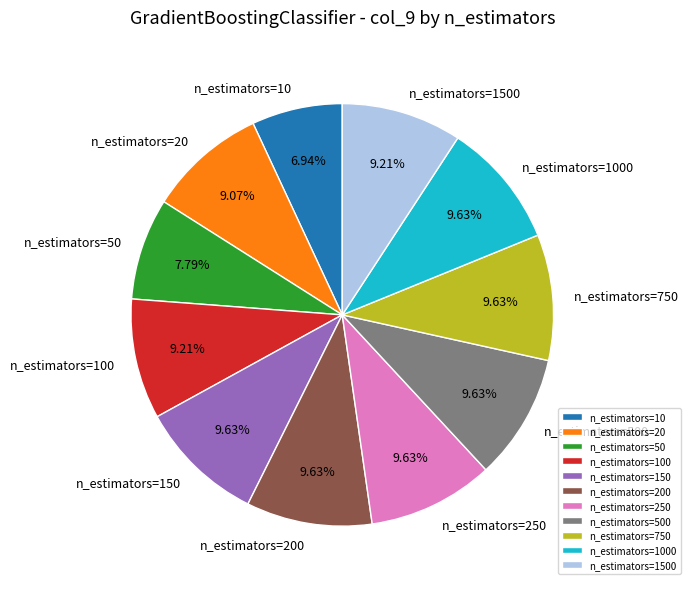

Does n_estimators=1000 represent more than half of the total?

No